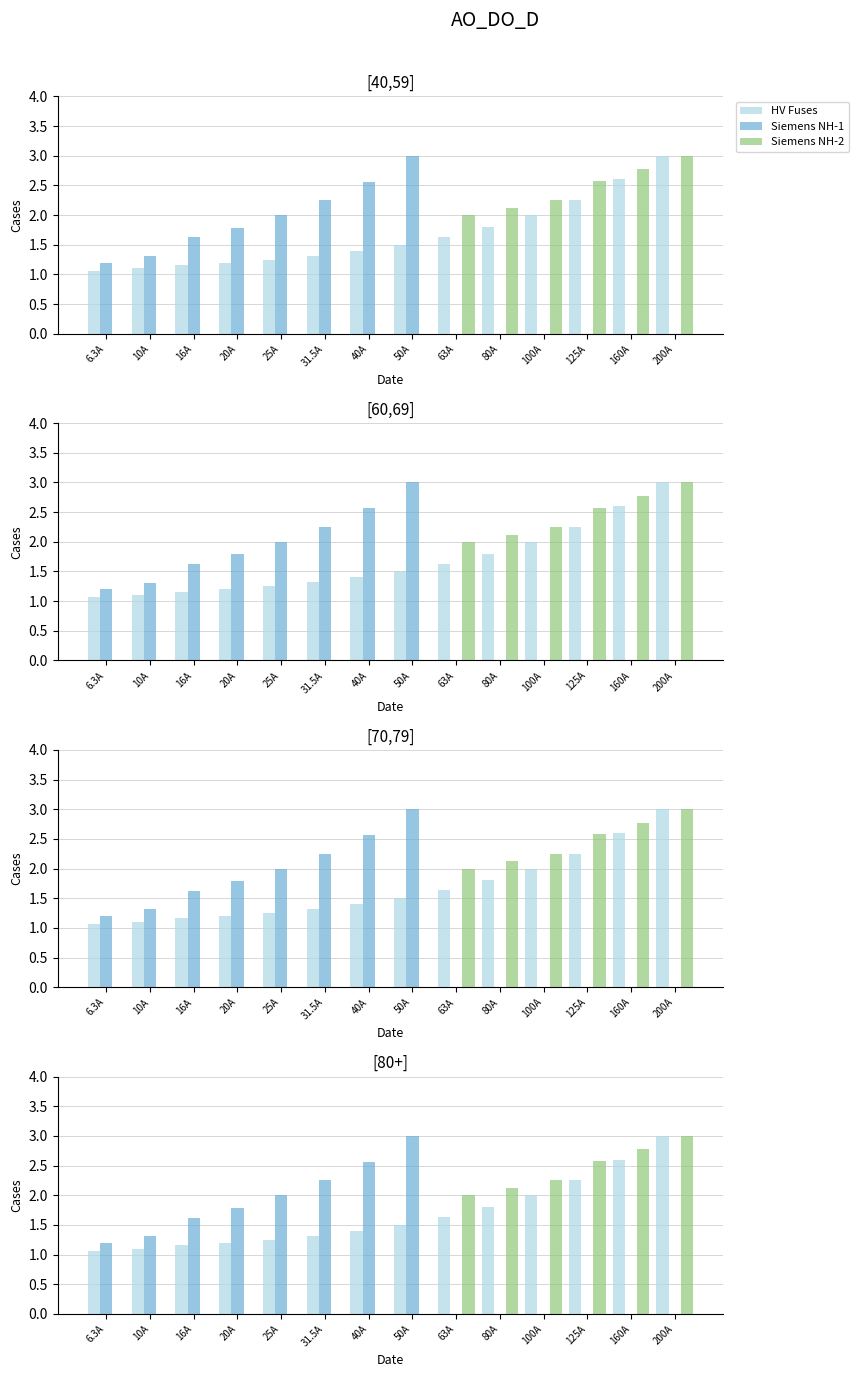

What are all the series names shown in the legend?

HV Fuses, Siemens NH-1, Siemens NH-2